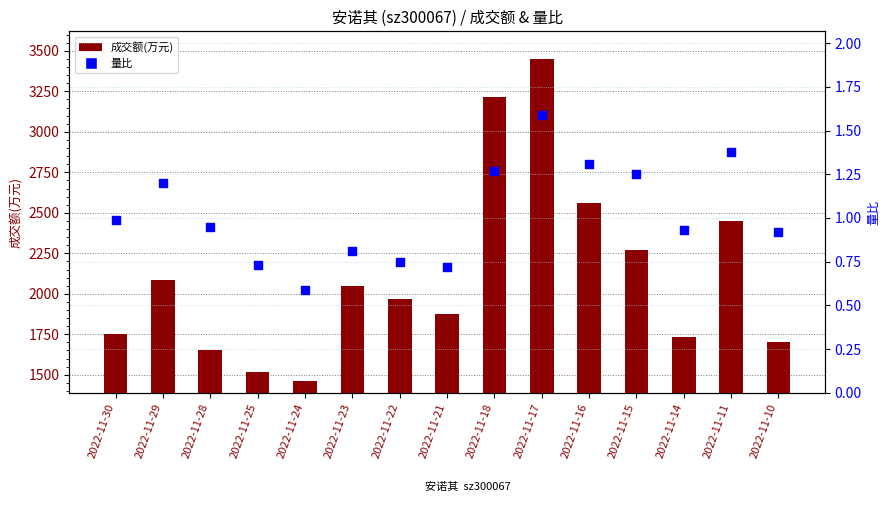

Which series has the widest spread of Y values?

成交额(万元)